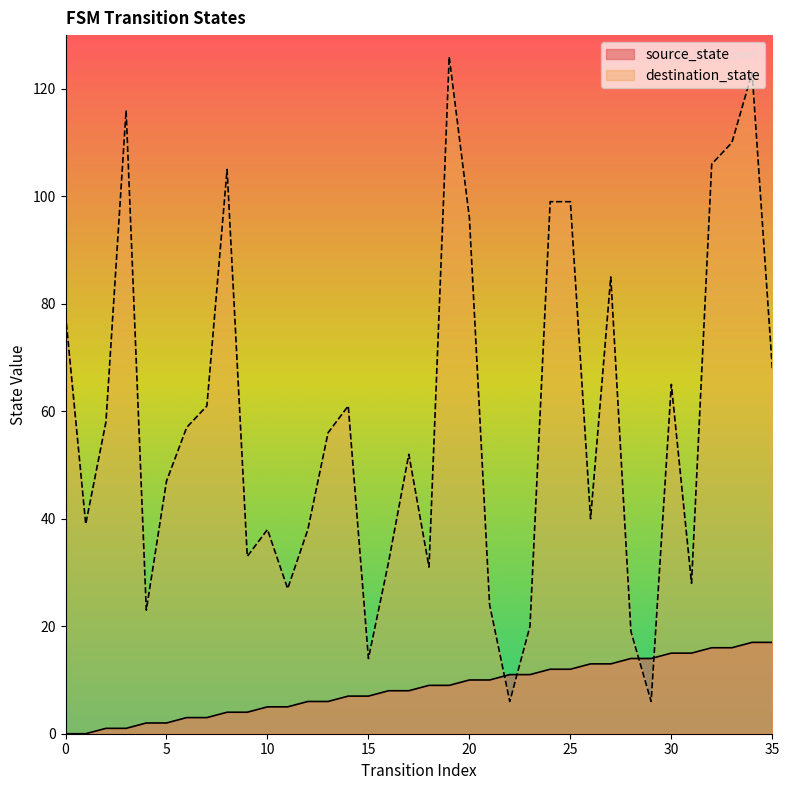

True or false: source_state has more than 2 interior local peaks.

False